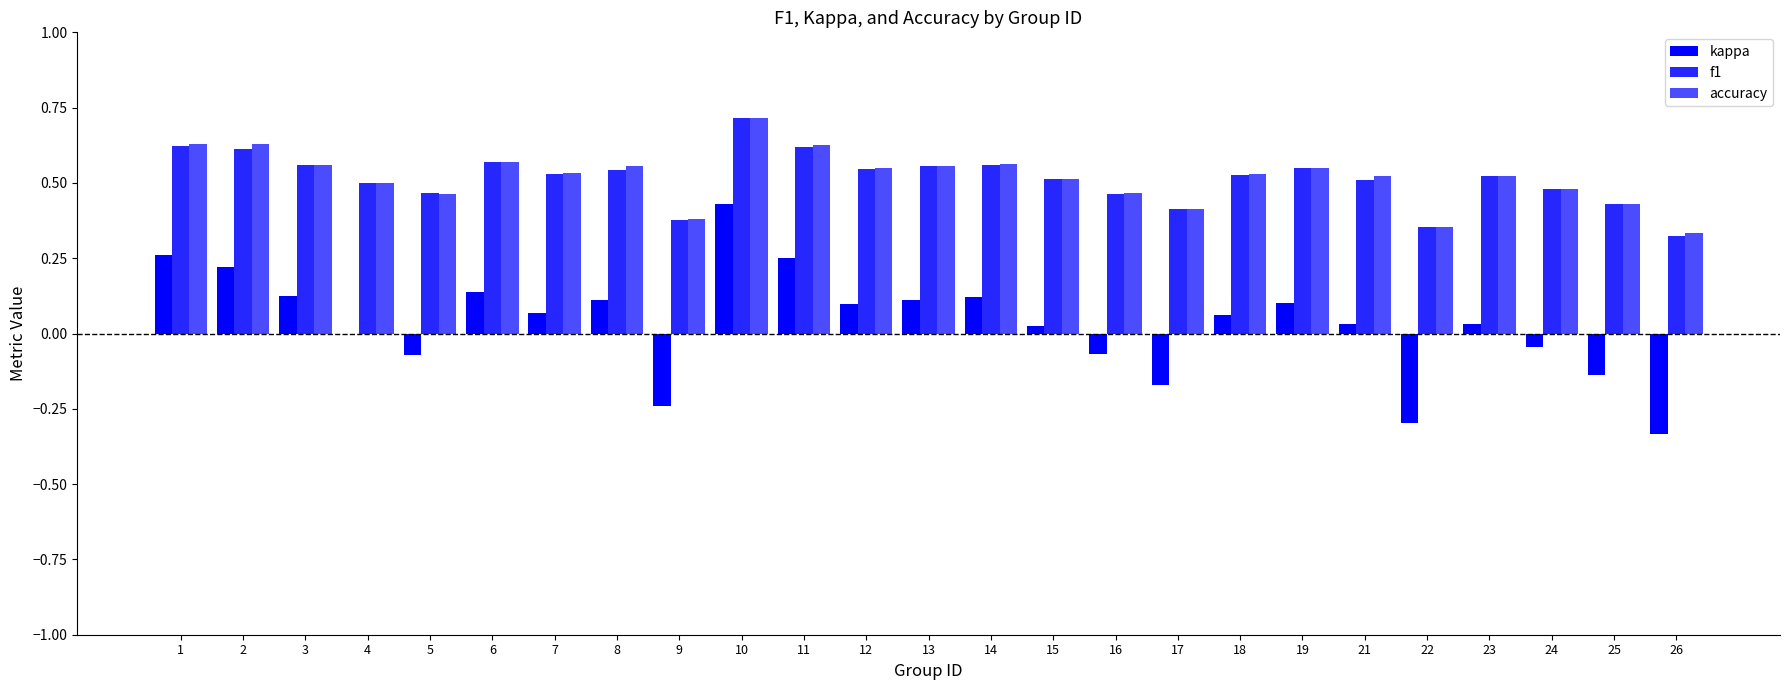

Count the number of categories in the chart.

25